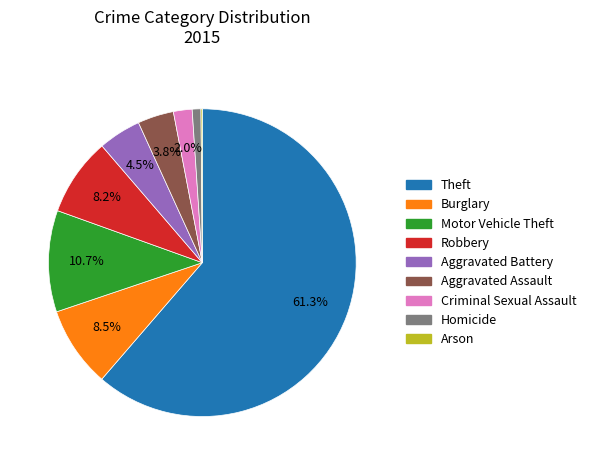

To the nearest percent, what is the average slice percentage?

11%